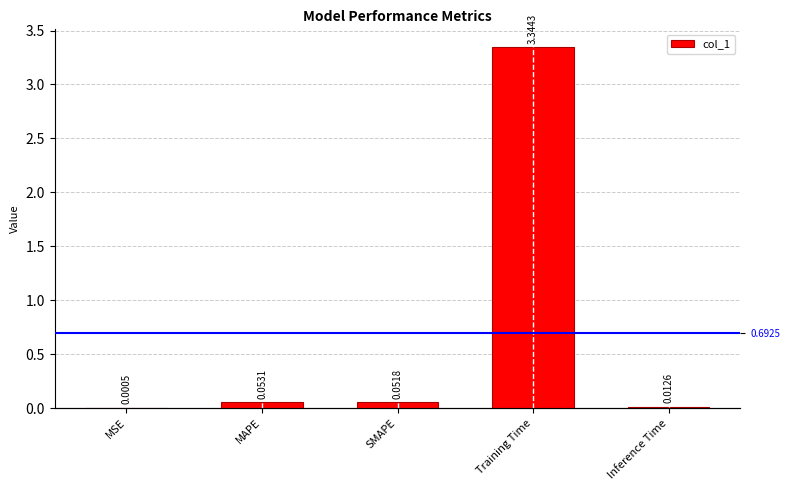

How many bars are there in total?

5